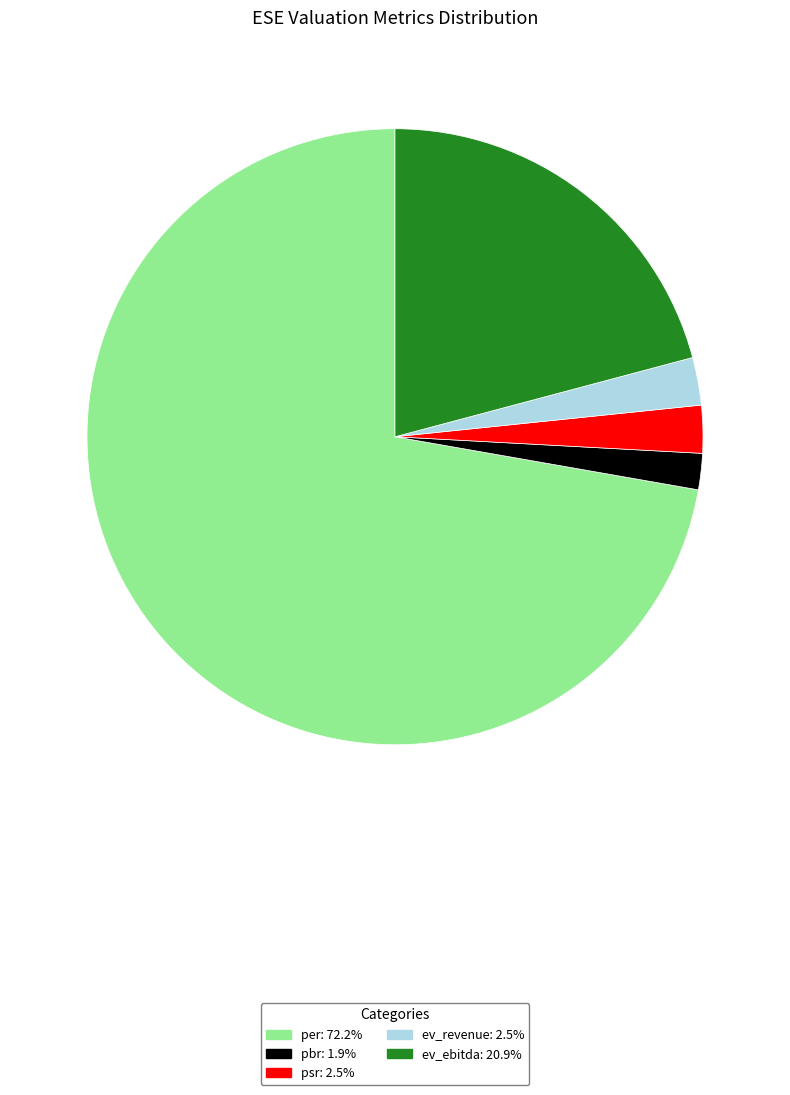

Is it true that per is 72% of the pie?

True